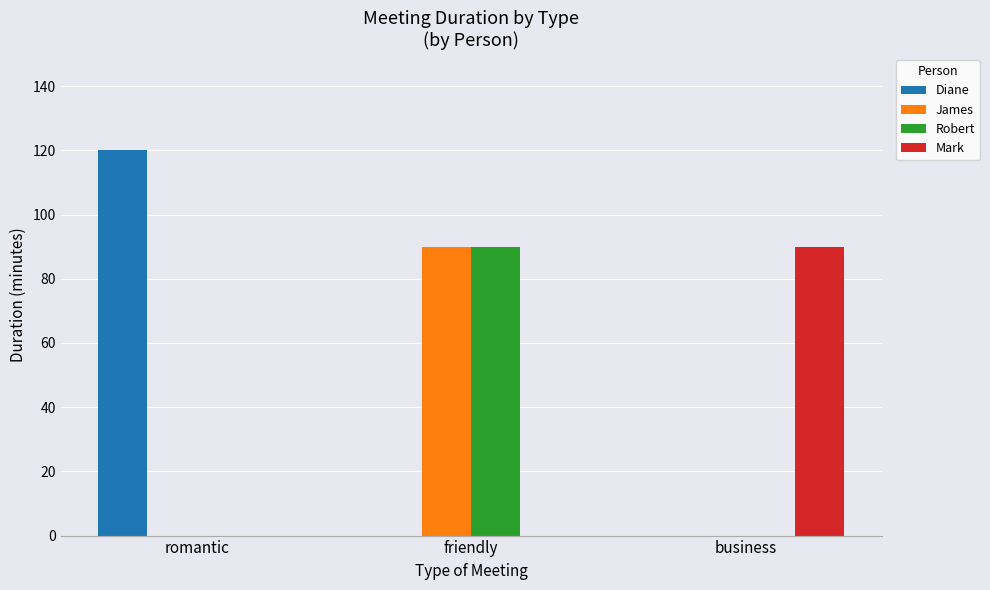

Which series has the largest total across all categories?

Diane